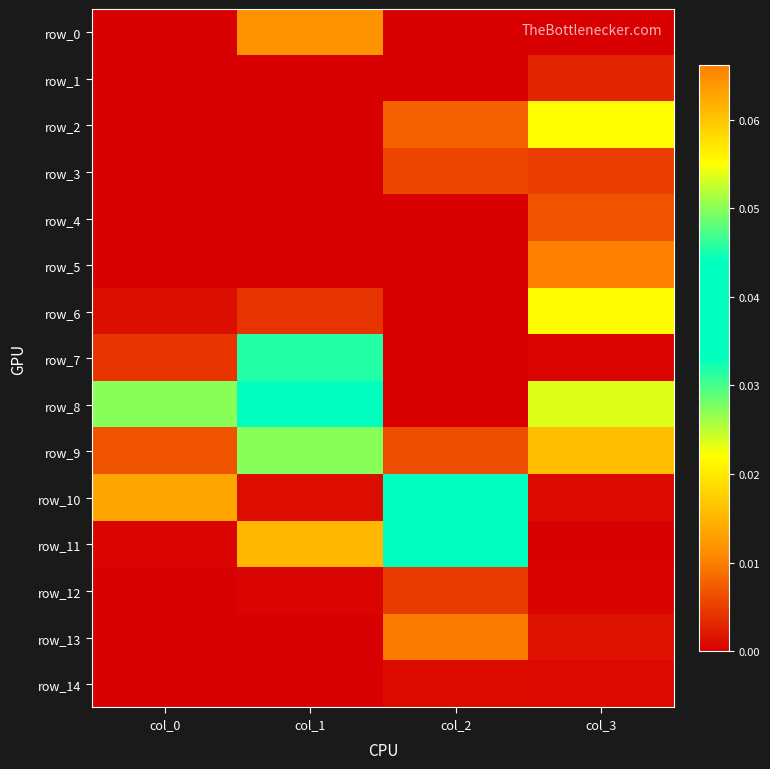

Between col_0 and col_2, which series saw the biggest shift?

row_11